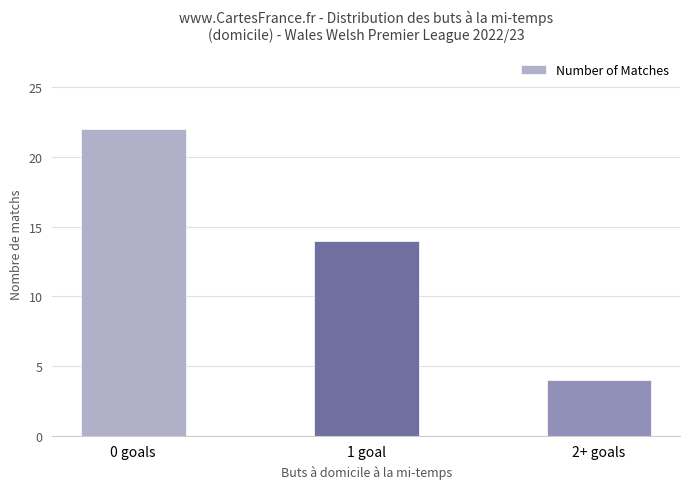

What is the label of the 1st bar from the left?

0 goals